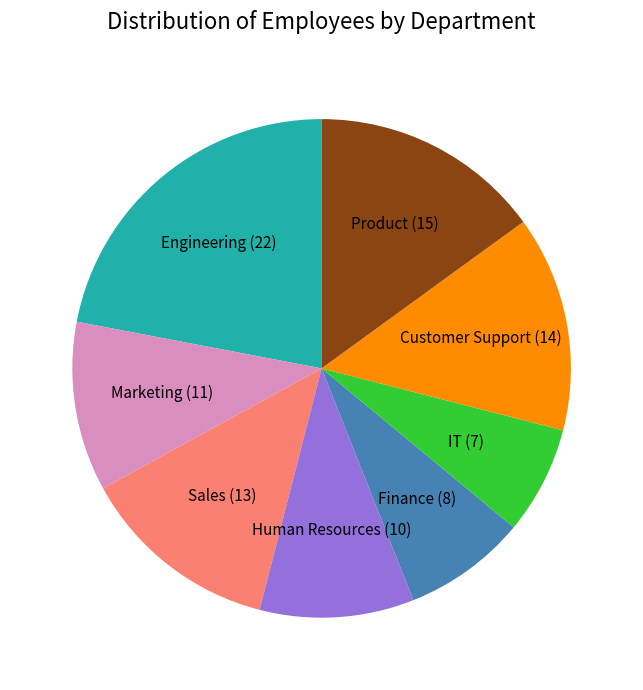

Does any single category account for the majority?

No